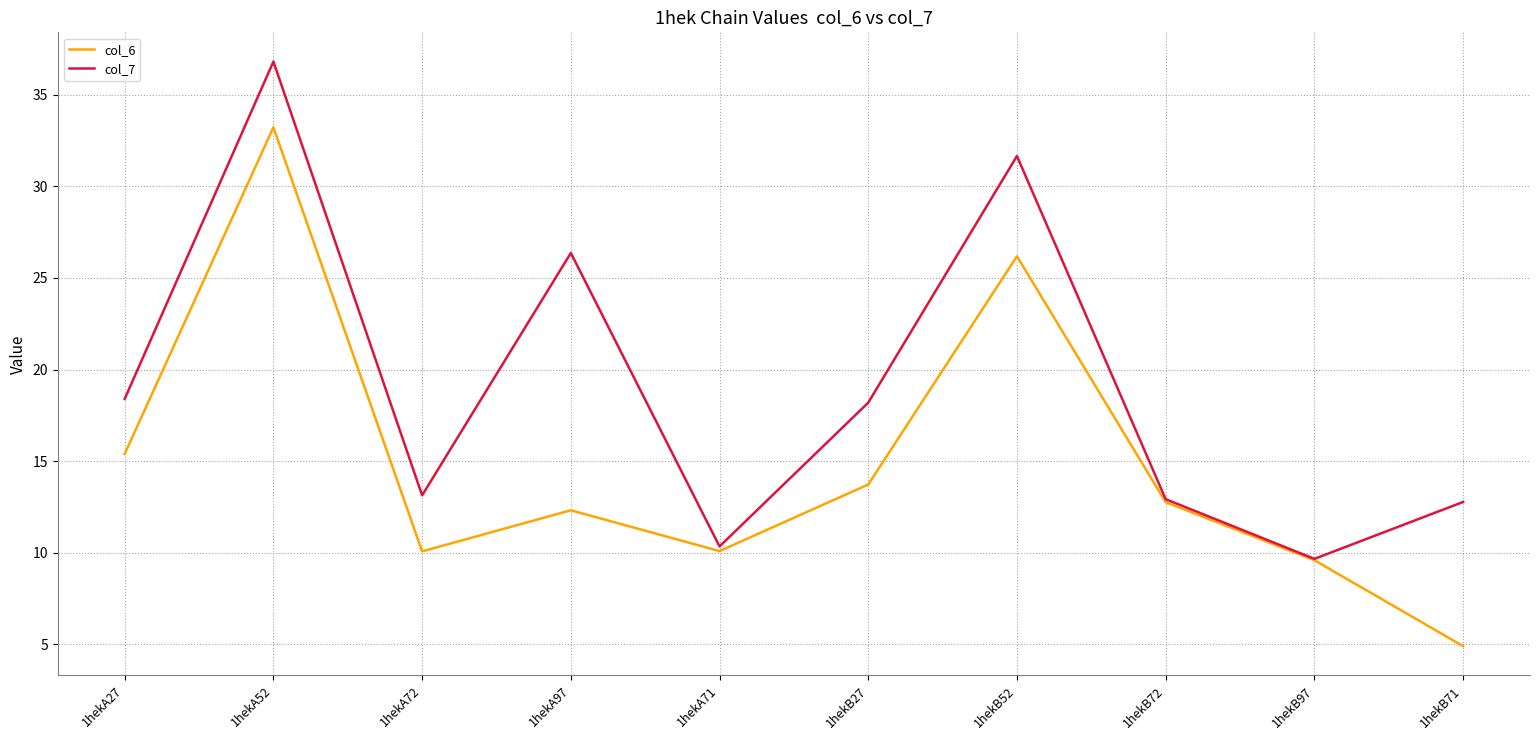

Between 1hekB52 and 1hekB72, which series saw the biggest shift?

col_7